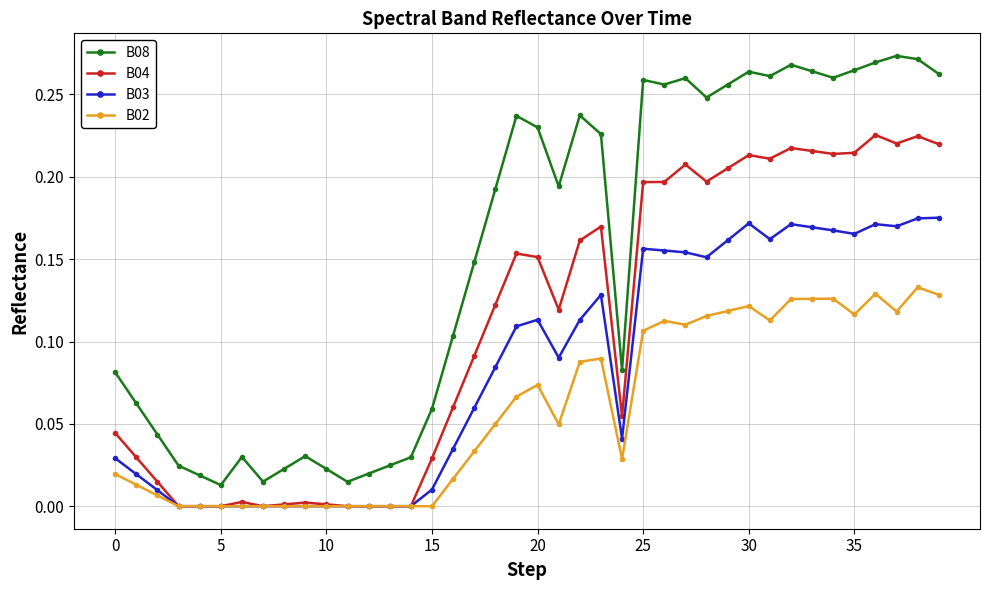

List the series in order of their peak value, highest first.

B08, B04, B03, B02